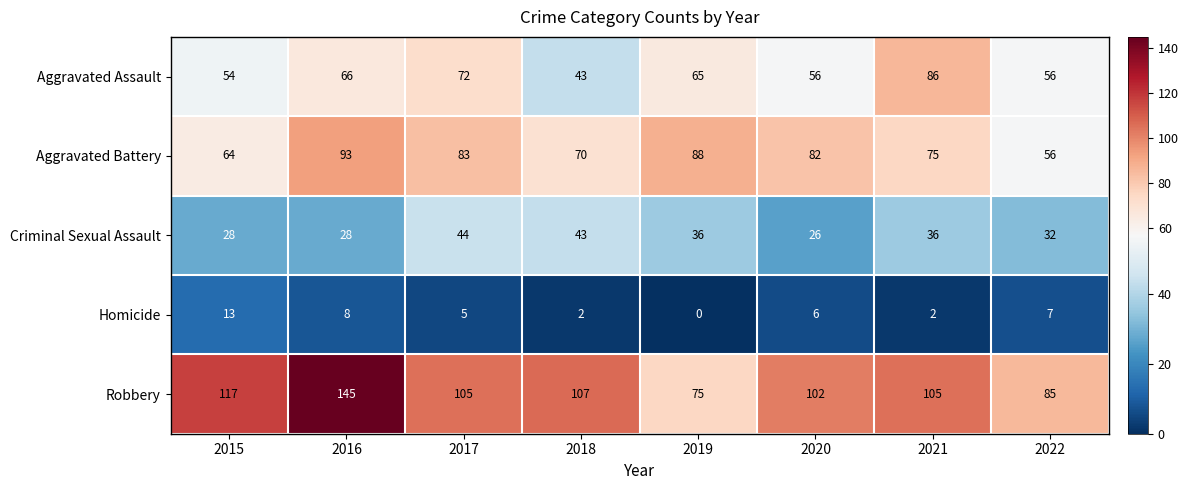

What is the spread (max minus min) of values at 2015?

104